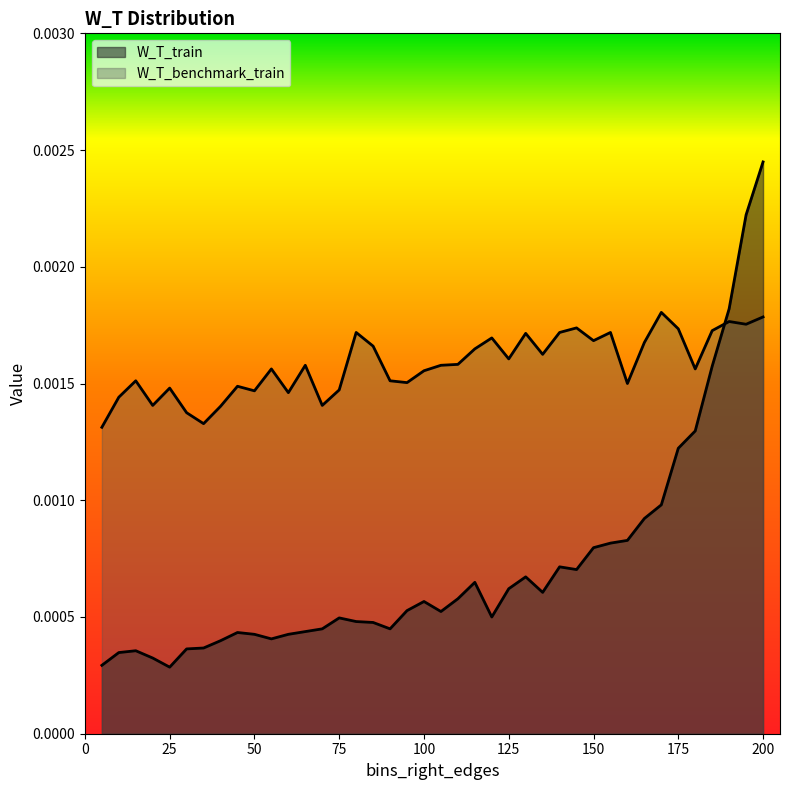

How many W_T_train values are between 0 and 1?

40